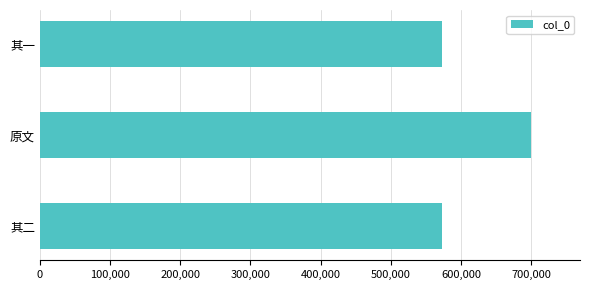

Which label corresponds to the largest value in the chart?

原文